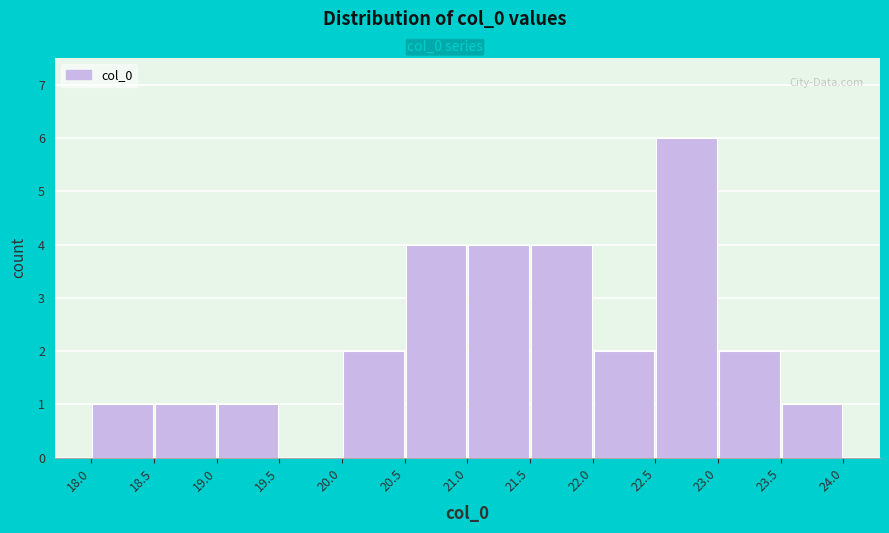

Reading left to right, list every bar in this chart as the range it spans on the x-axis followed by its height. The values are not printed on the chart, so give them approximately, as read against the axis.

18.0 to 18.5: 1
18.5 to 19.0: 1
19.0 to 19.5: 1
19.5 to 20.0: 0
20.0 to 20.5: 2
20.5 to 21.0: 4
21.0 to 21.5: 4
21.5 to 22.0: 4
22.0 to 22.5: 2
22.5 to 23.0: 6
23.0 to 23.5: 2
23.5 to 24.0: 1